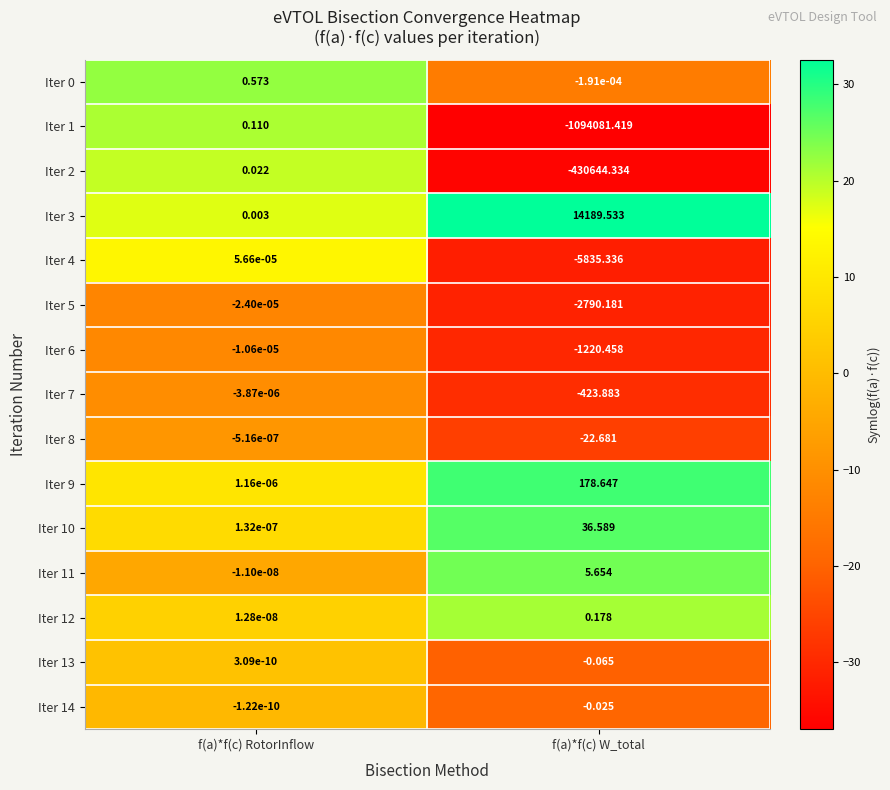

Where does the Iter 3 series first go above 14189?

f(a)*f(c) W_total